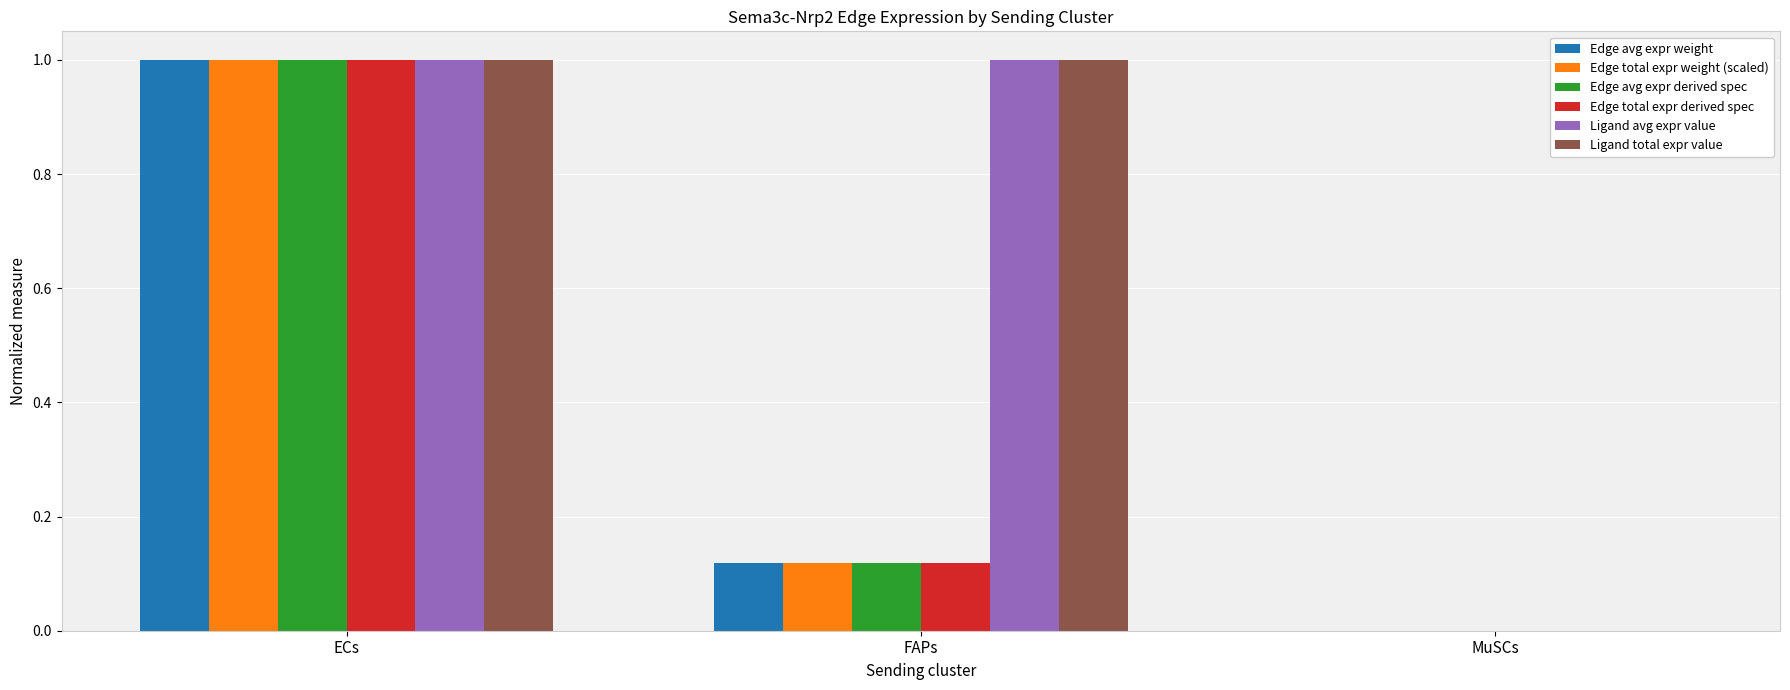

What is the sum of all Ligand avg expr value values?

2.0